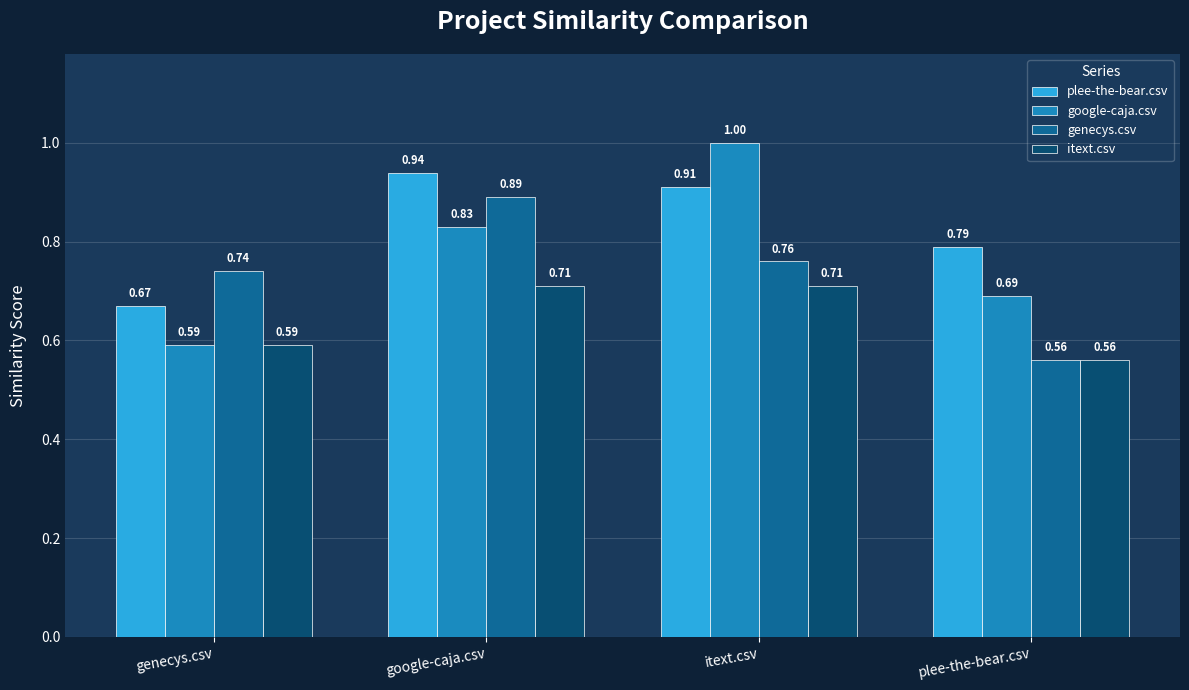

What is the sum of the plee-the-bear.csv values at plee-the-bear.csv and google-caja.csv?

1.7